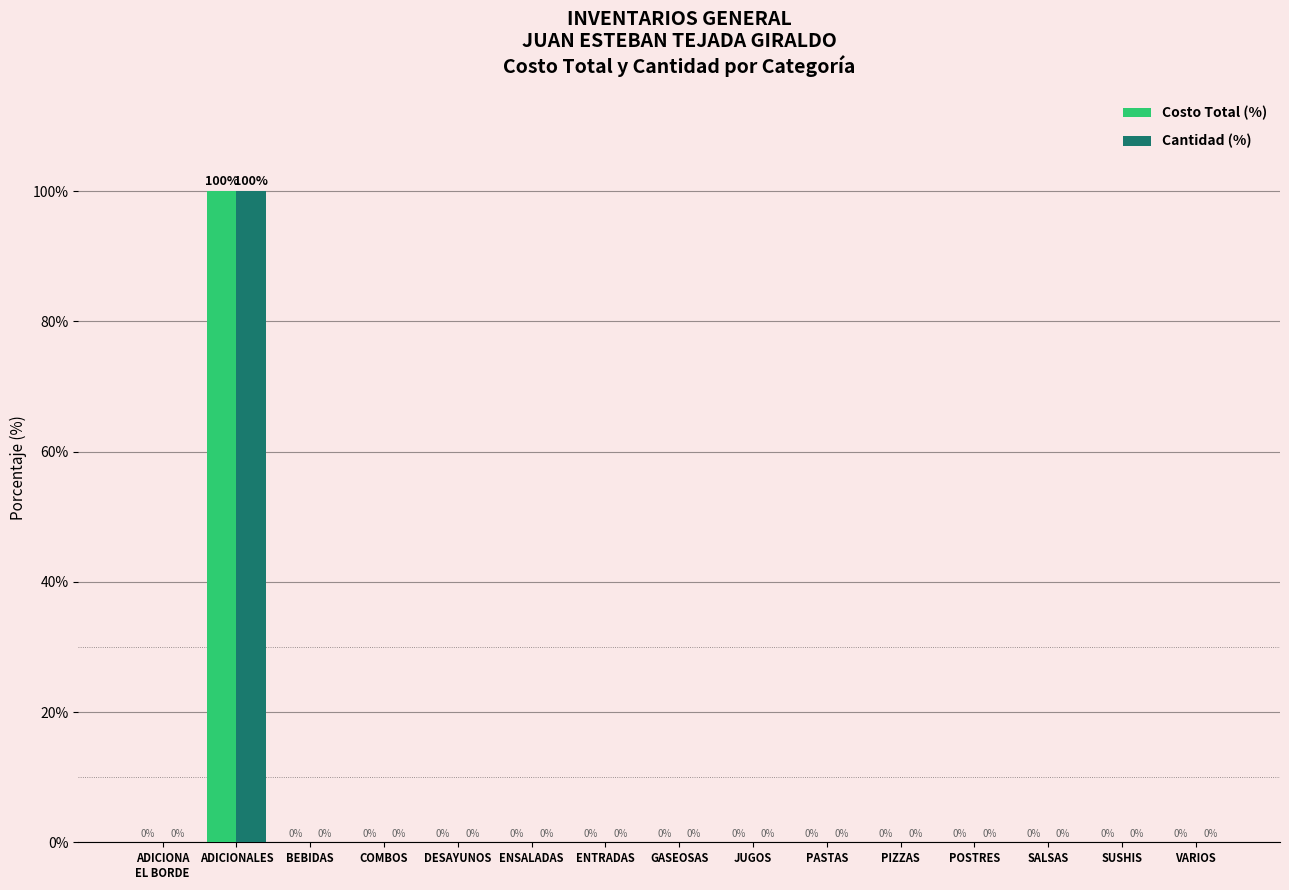

What is the sum of all Cantidad (%) values?

100